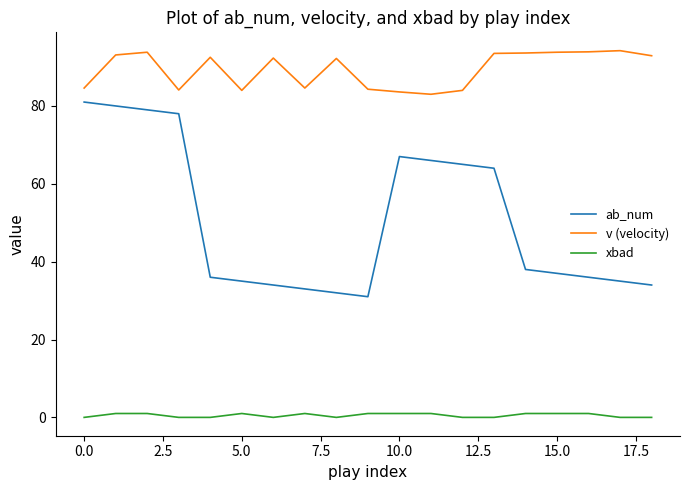

What is the difference between the maximum and minimum values in the v (velocity) series?

11.2